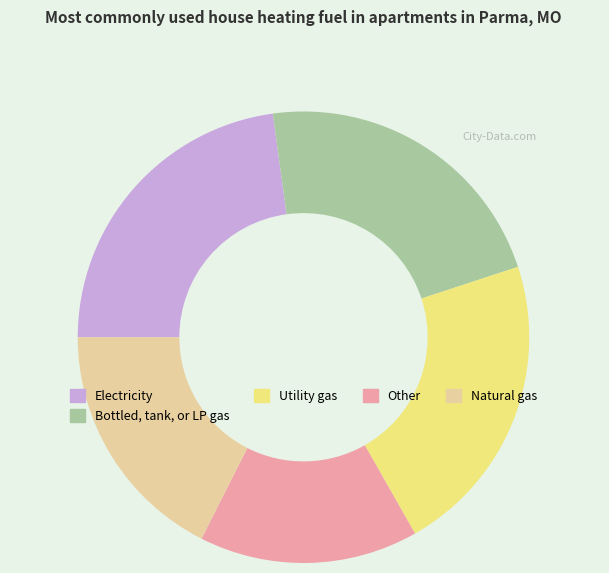

Does Bottled, tank, or LP gas account for over 50% of the chart?

No